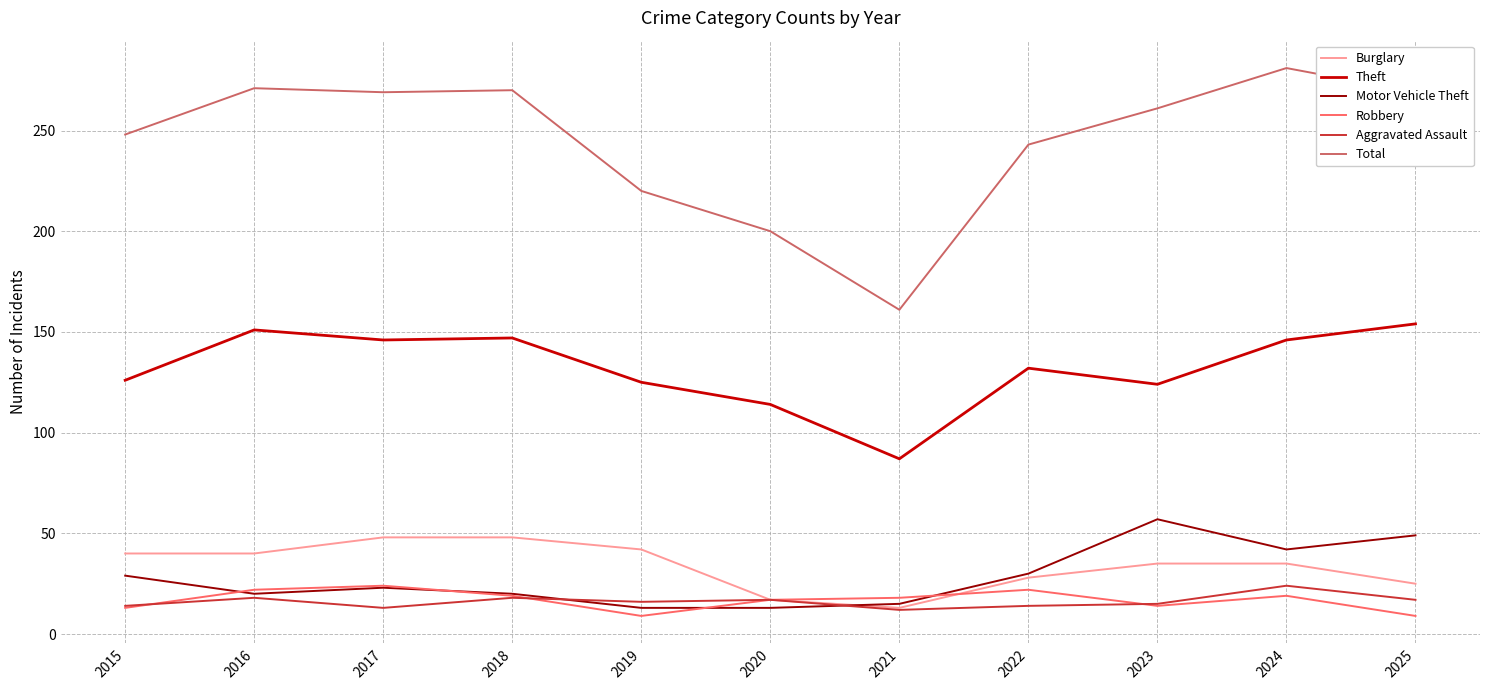

Is this an area chart (filled region under the line)?

No